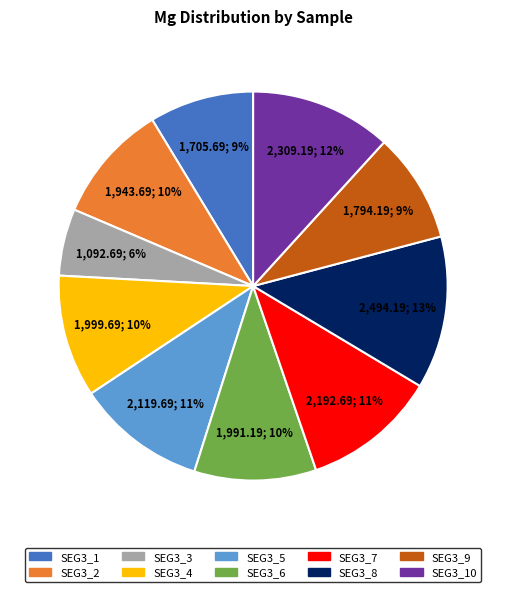

Is there a majority slice in this chart?

No